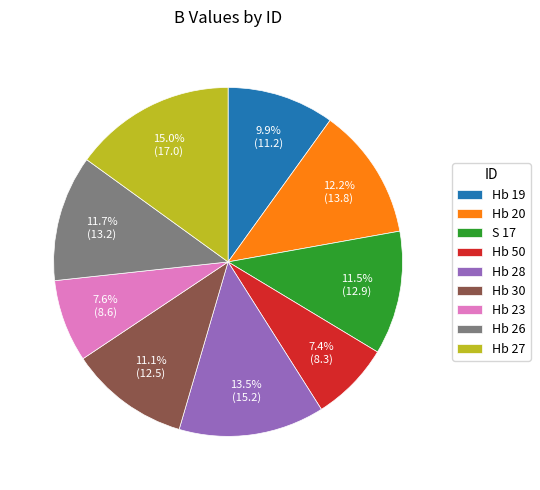

Is there any slice that represents more than half of the pie?

No